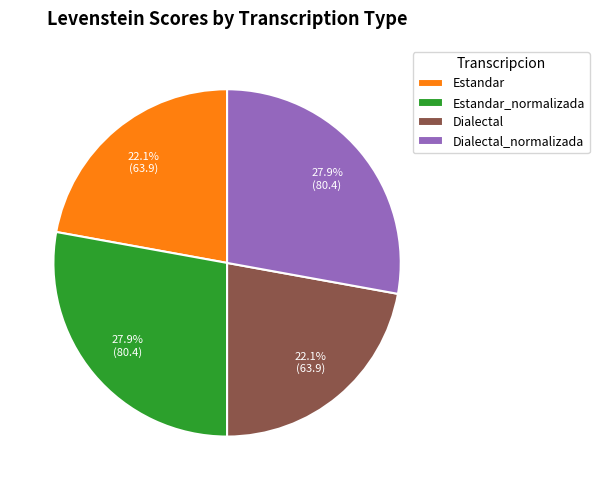

Which has a higher value, Estandar or Dialectal_normalizada?

Dialectal_normalizada